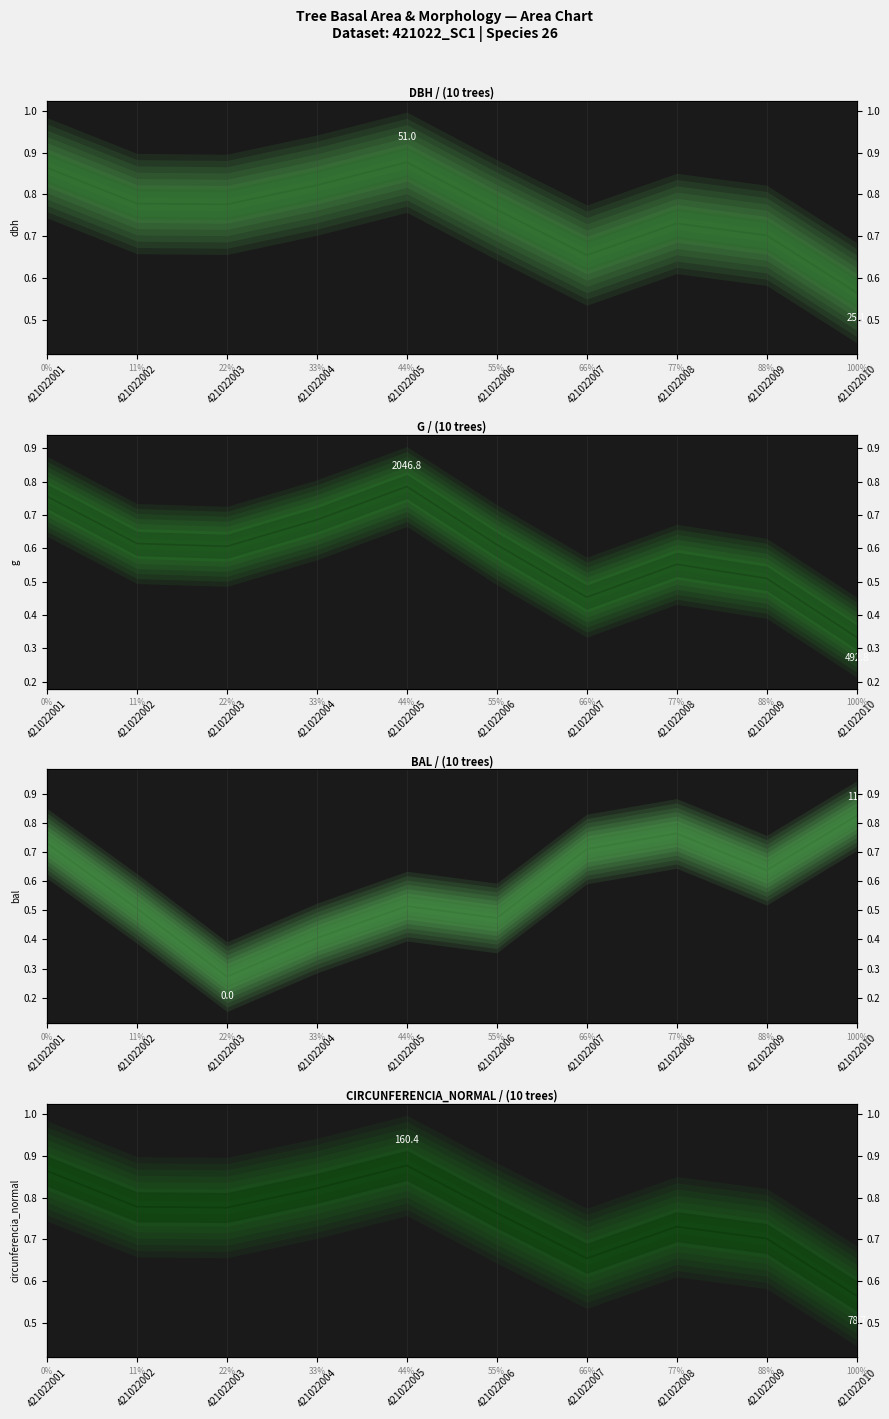

Where do bal (mean) and g (mean) first cross each other?

421022006 and 421022007